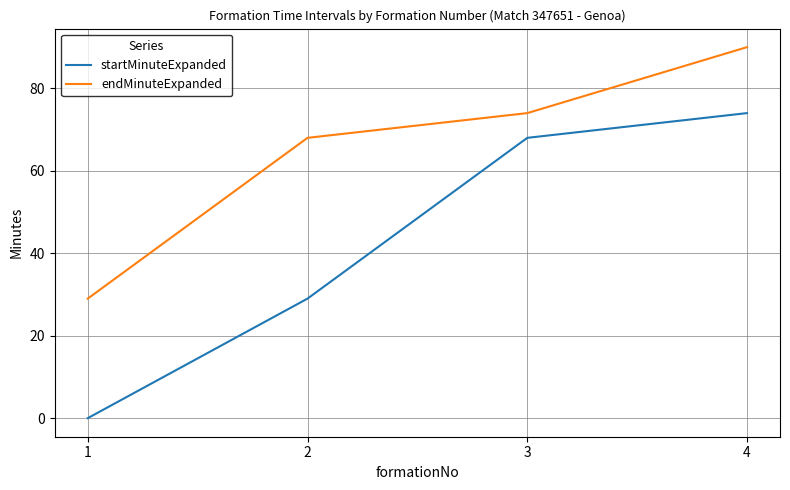

Reading right to left, transcribe all the data shown in this chart.

startMinuteExpanded: 74	68	29	0
endMinuteExpanded: 90	74	68	29